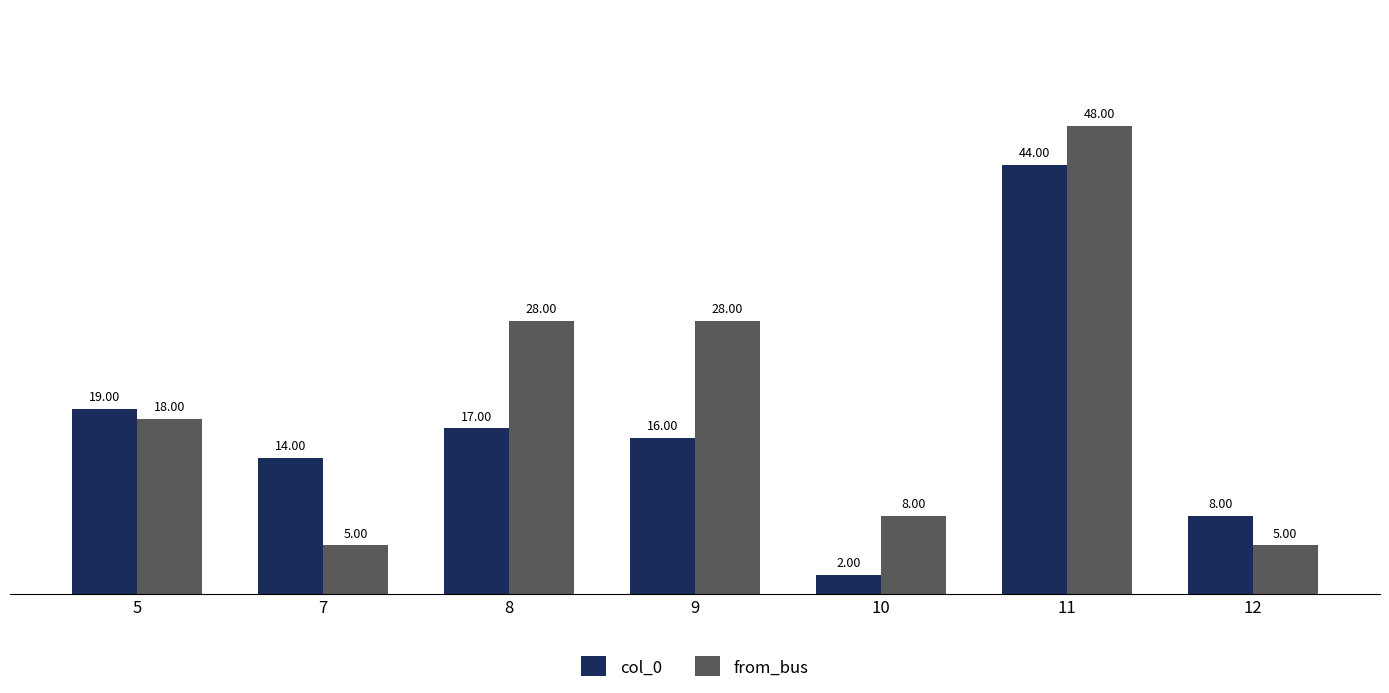

How many bars are there in each group?

2